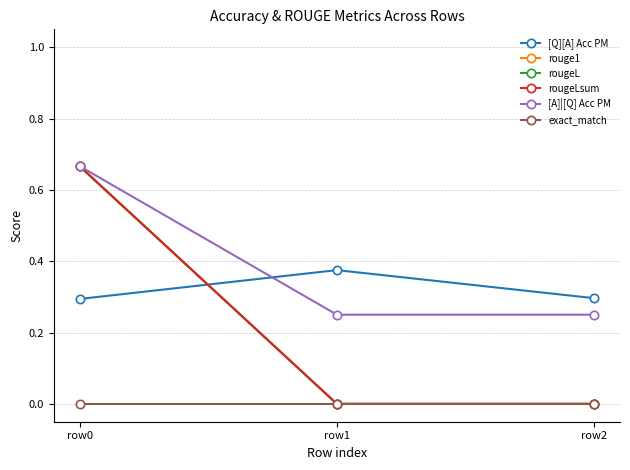

At which label does [Q][A] Acc PM reach its peak?

row1